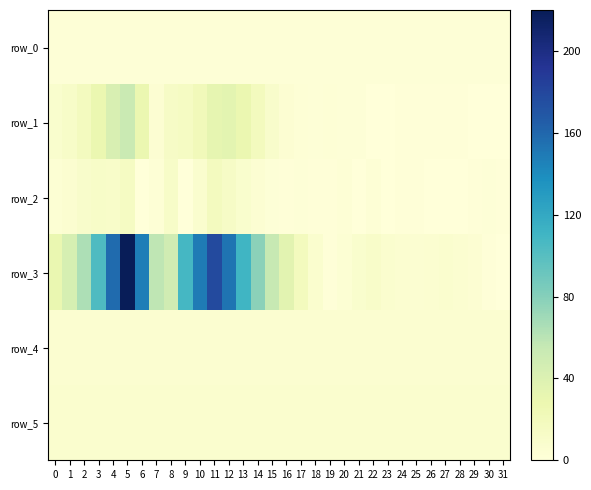

True or false: row_5 has a value of 6.9 at 26.

True